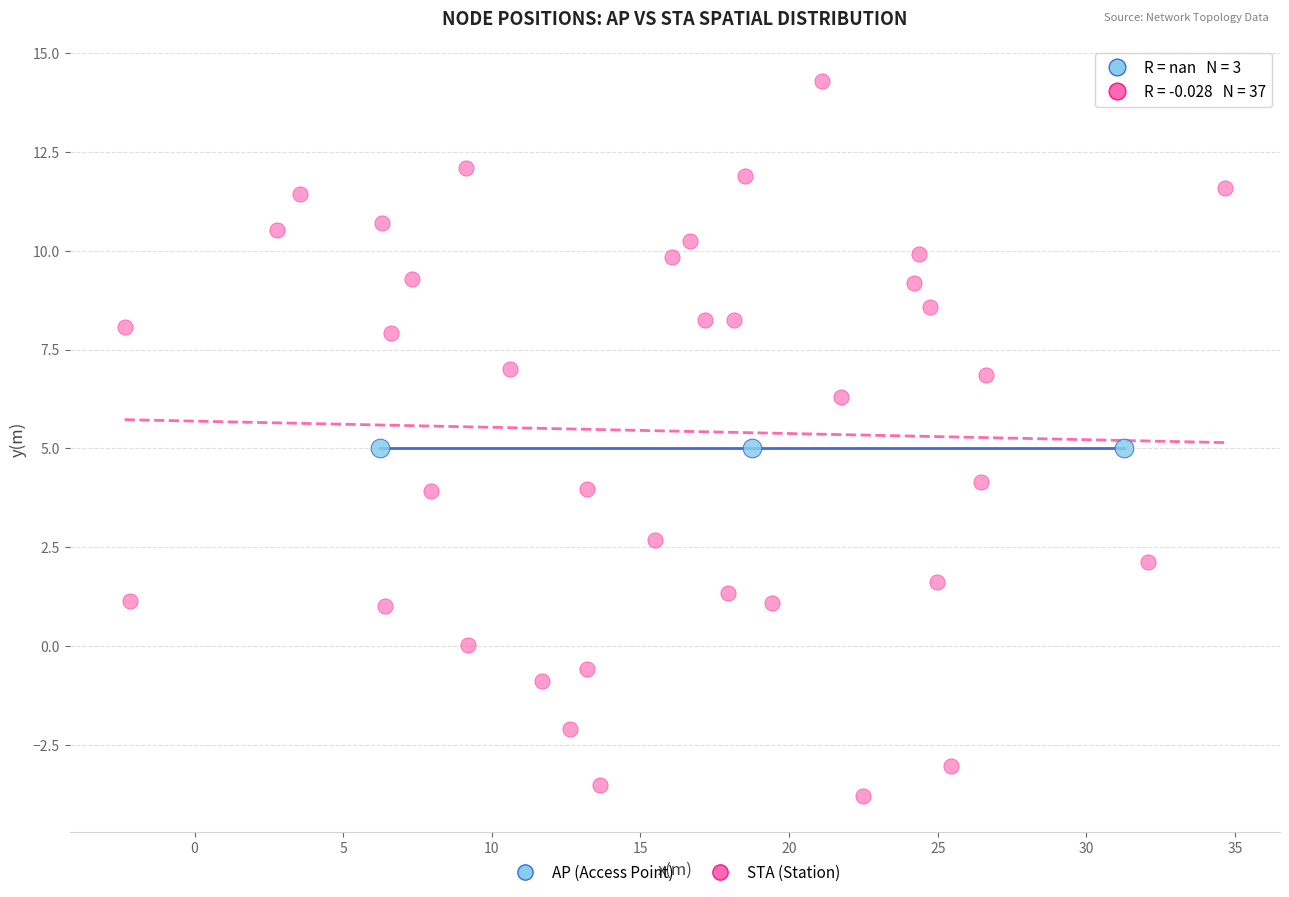

Which series reaches the maximum Y coordinate?

STA (Station)